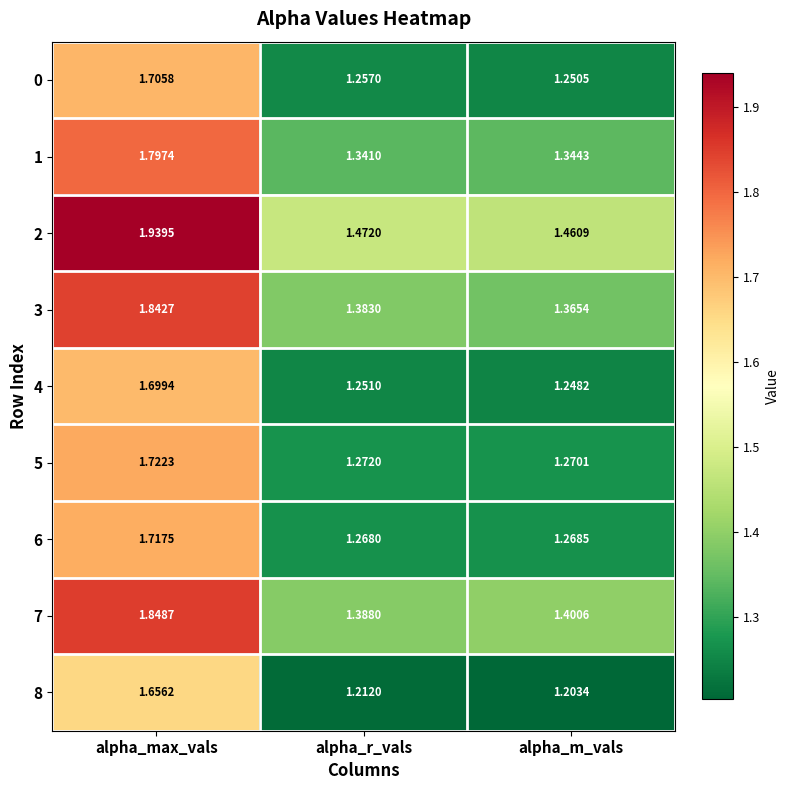

At which category is the sum across all series the highest?

alpha_max_vals